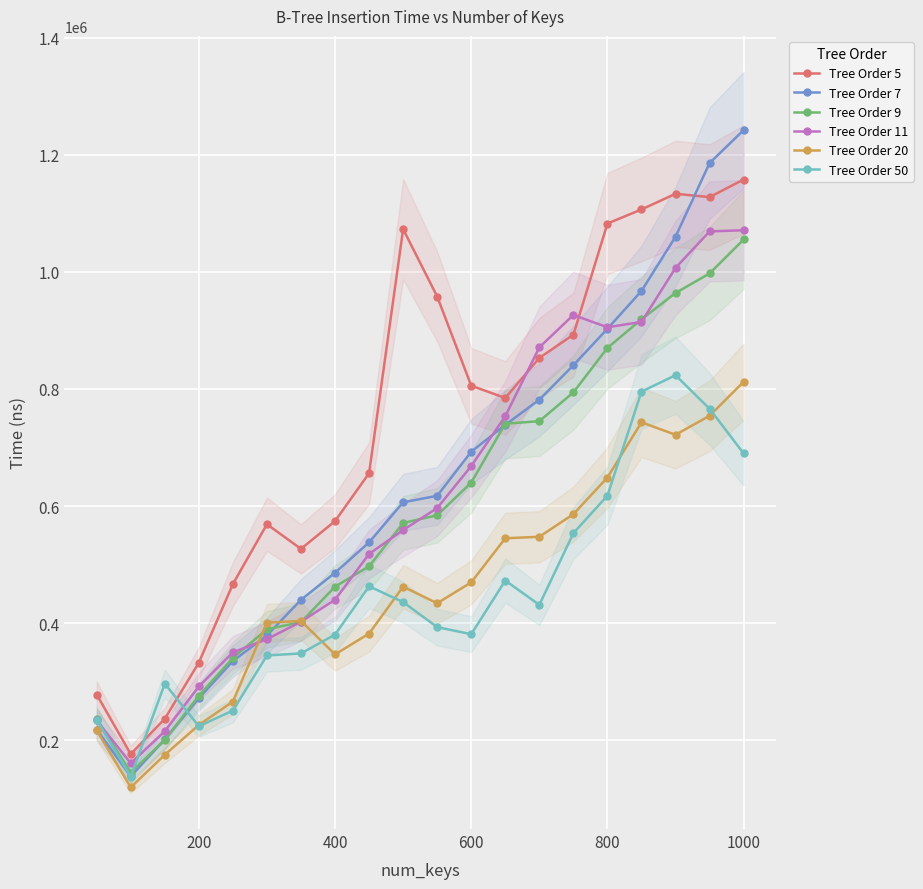

Which series ends up on top after the final intersection of Tree Order 50 and Tree Order 9?

Tree Order 9